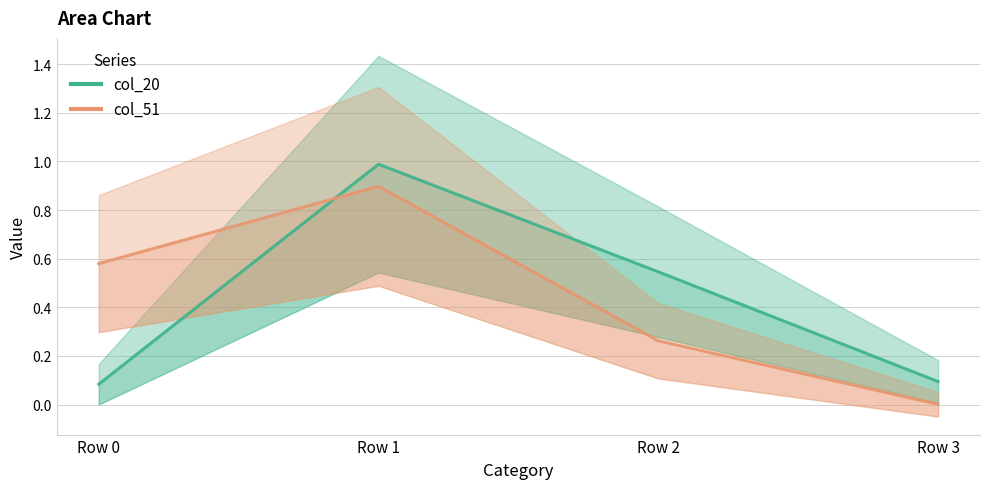

How many intersections are there between col_20 and col_51?

1